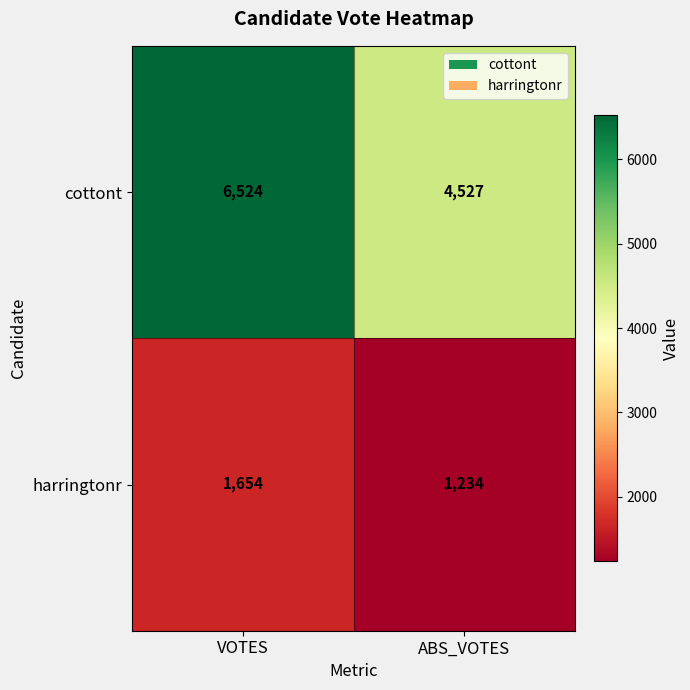

The harringtonr series shows 1234 at ABS_VOTES. True or false?

True